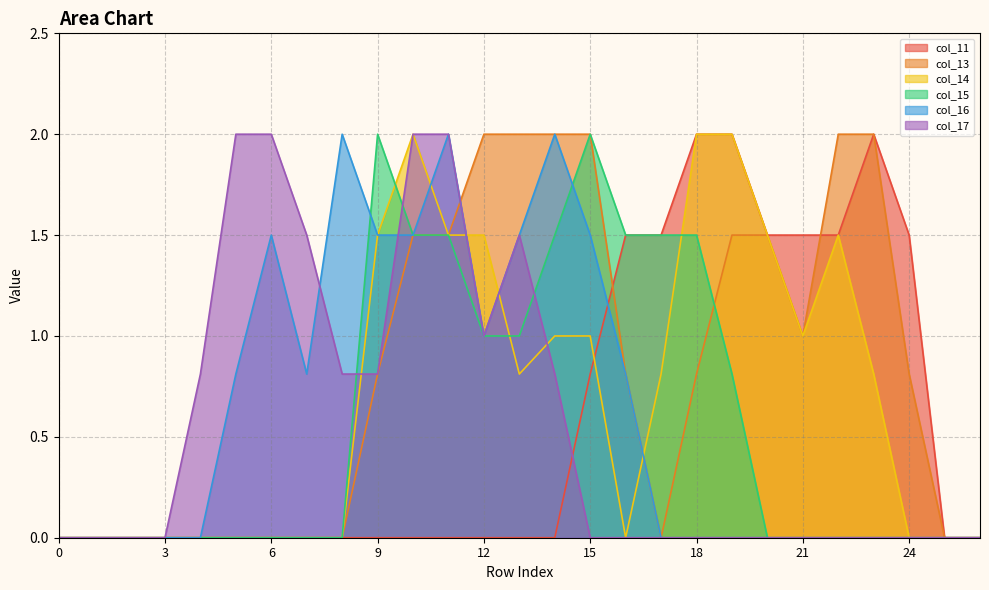

What is the difference between the highest and lowest values at 20?

1.5